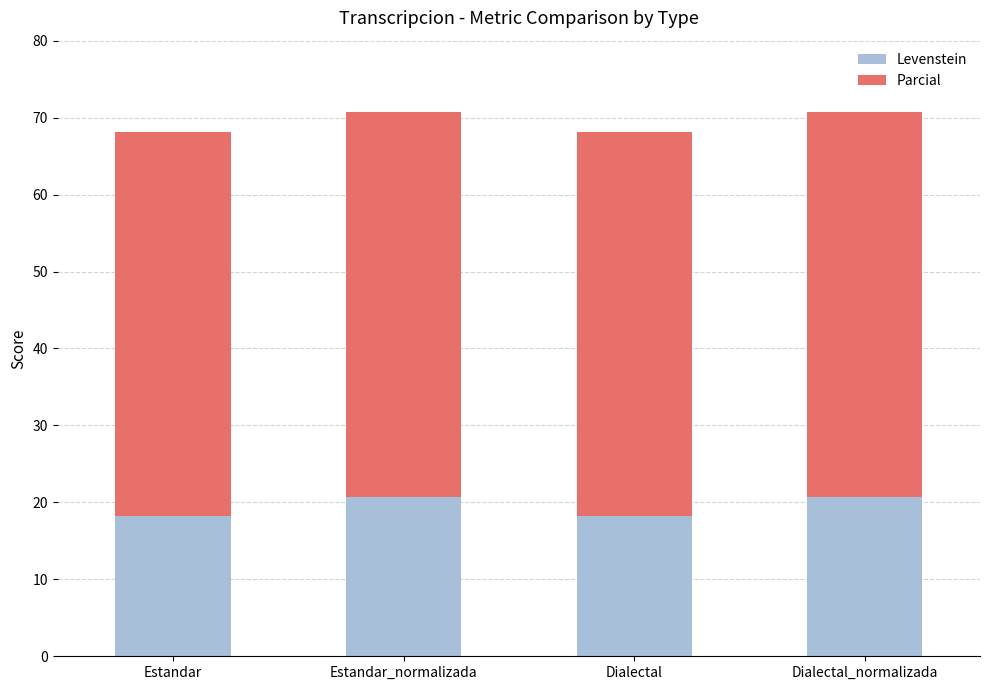

Is it true that Levenstein equals 18.2 at Estandar?

True